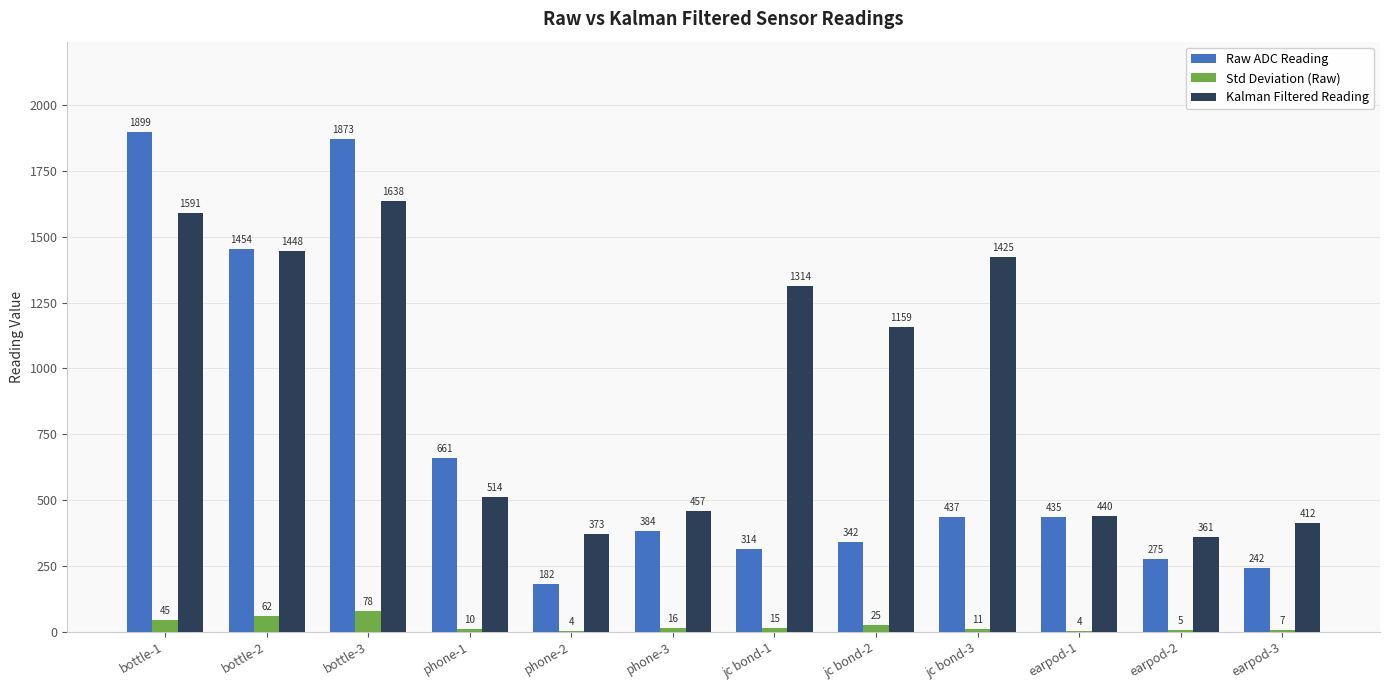

The Raw ADC Reading series shows 124.2 at jc bond-1. True or false?

False